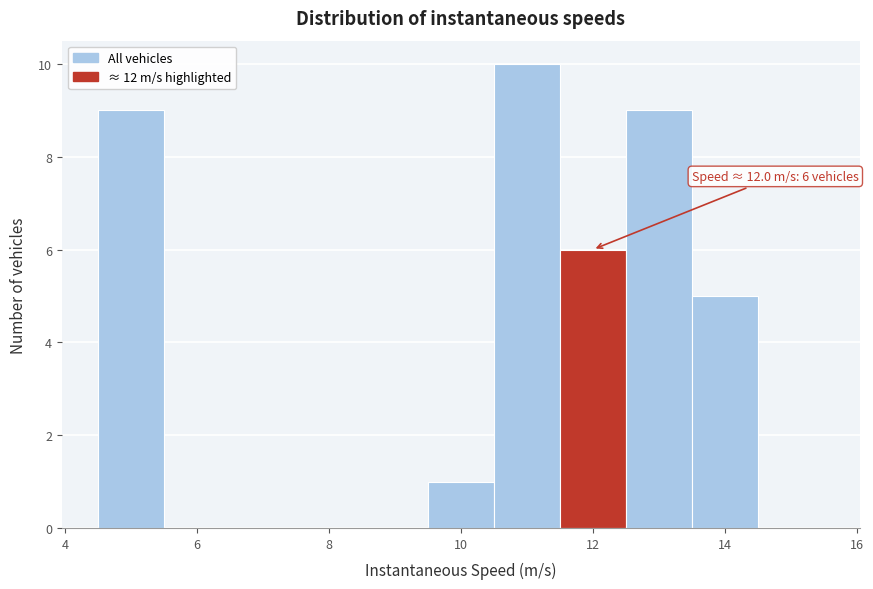

Which range on the x-axis has the tallest bar?

10.5 to 11.5